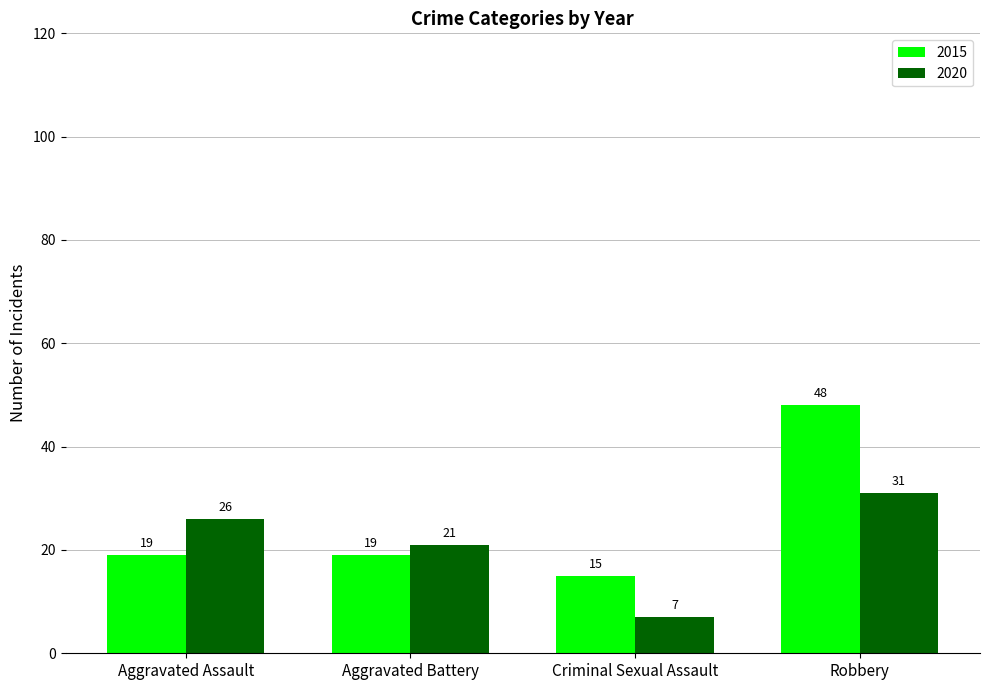

Which category has the lowest value in the 2015 series?

Criminal Sexual Assault